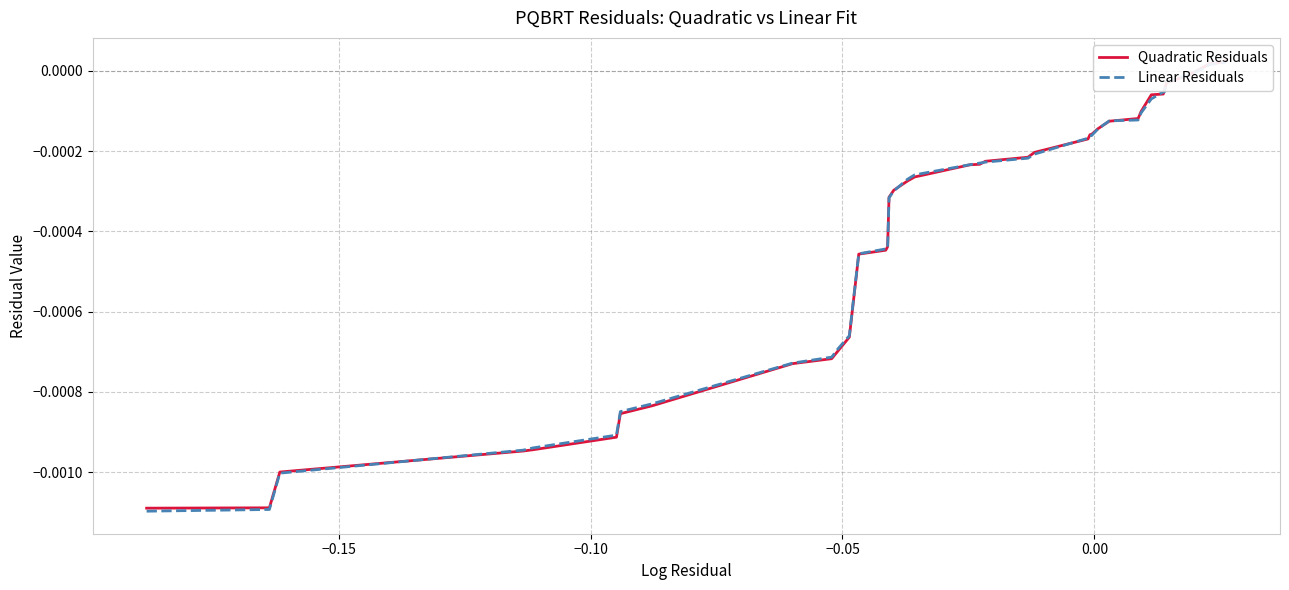

How many data points in Linear Residuals are above 0?

4